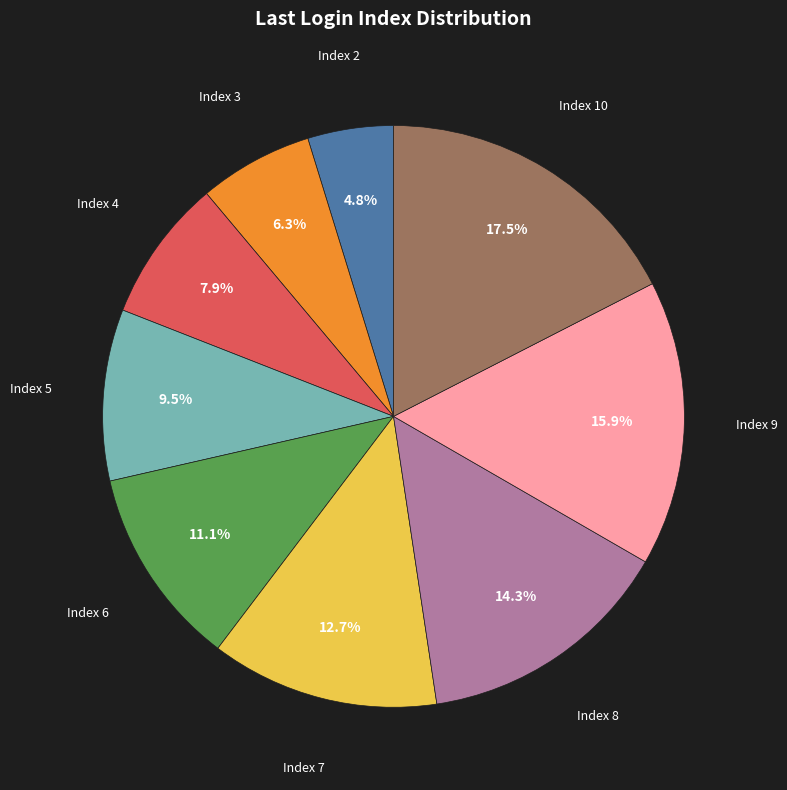

Combined, what portion of the pie is Index 8 and Index 9?

30.2%